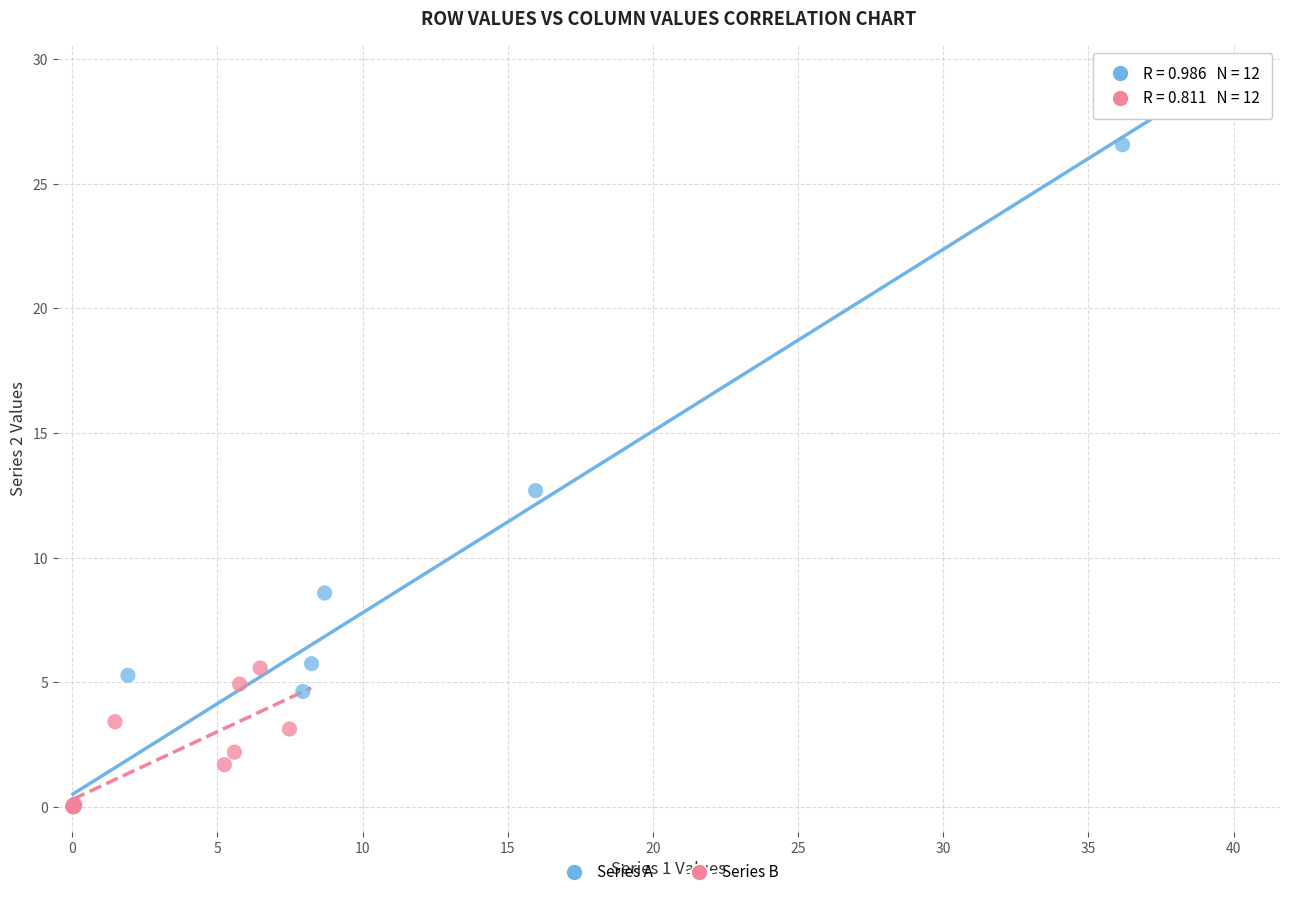

Which series has the largest Y range (max minus min)?

Series A